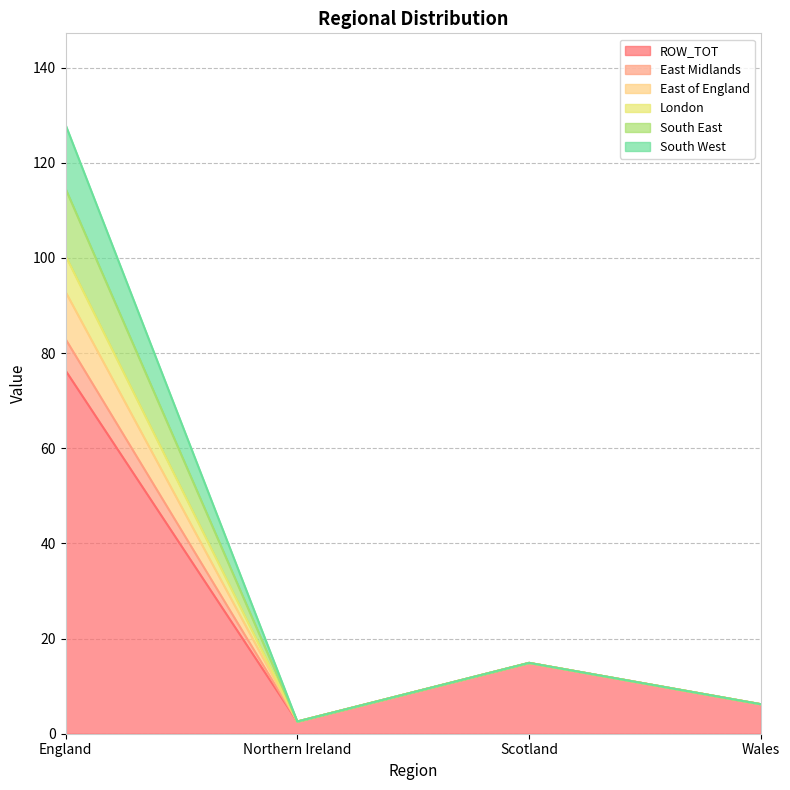

At which label does ROW_TOT reach its peak?

England